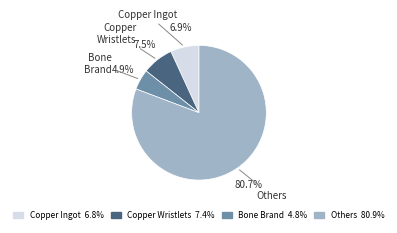

Is the sum of Others and Bone Brand greater than half?

Yes